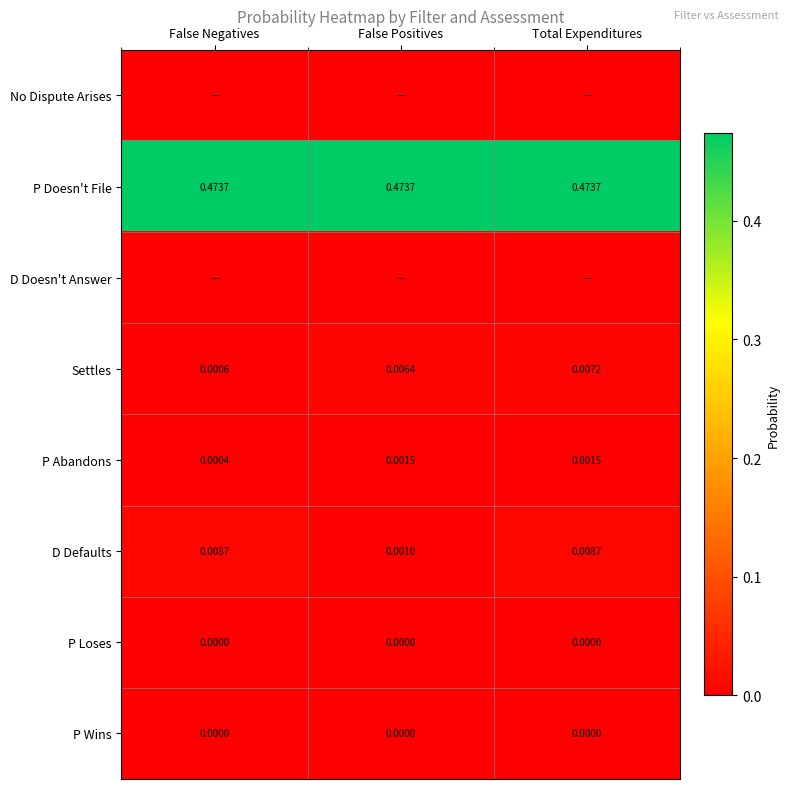

Which category has the lowest value in the D Defaults series?

False Positives